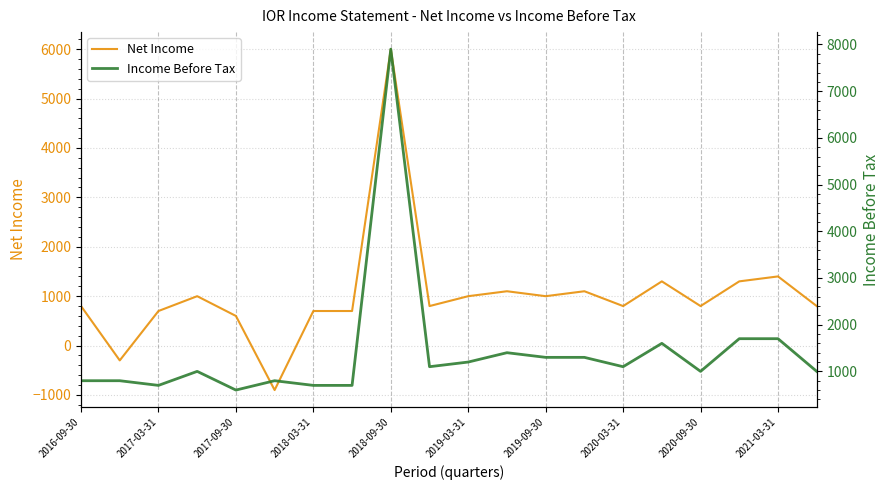

Reading left to right, what are all the values shown in this chart?

Net Income: 800	-300	700	1000	600	-900	700	700	6000	800	1000	1100	1000	1100	800	1300	800	1300	1400	800
Income Before Tax: 800	800	700	1000	600	800	700	700	7900	1100	1200	1400	1300	1300	1100	1600	1000	1700	1700	1000